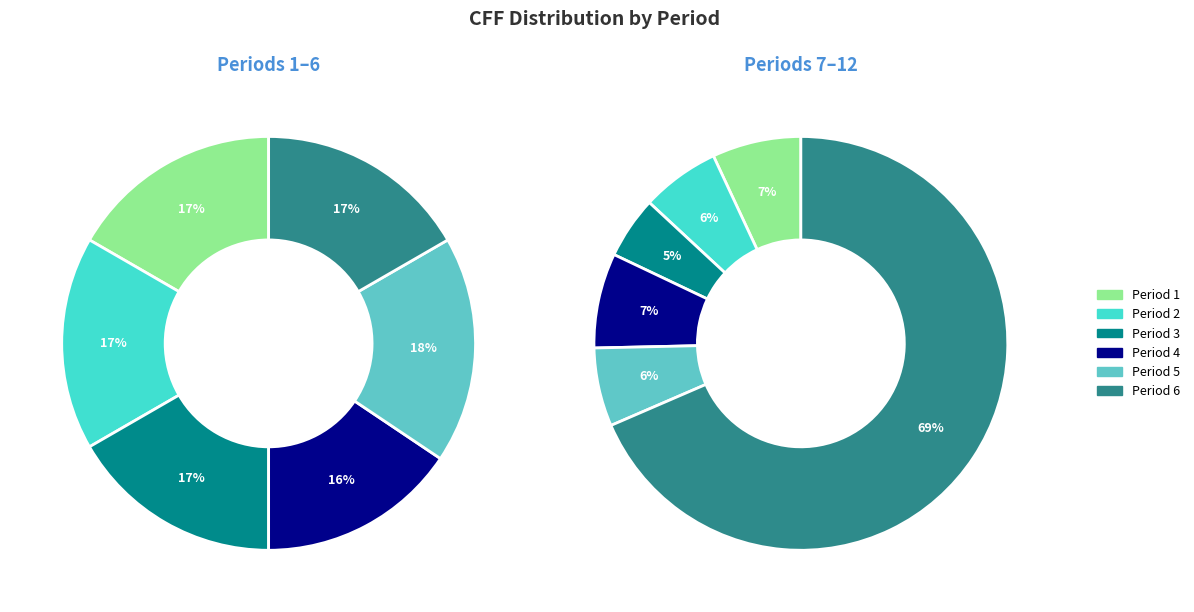

Is it true that 8 is 1% of the pie?

False